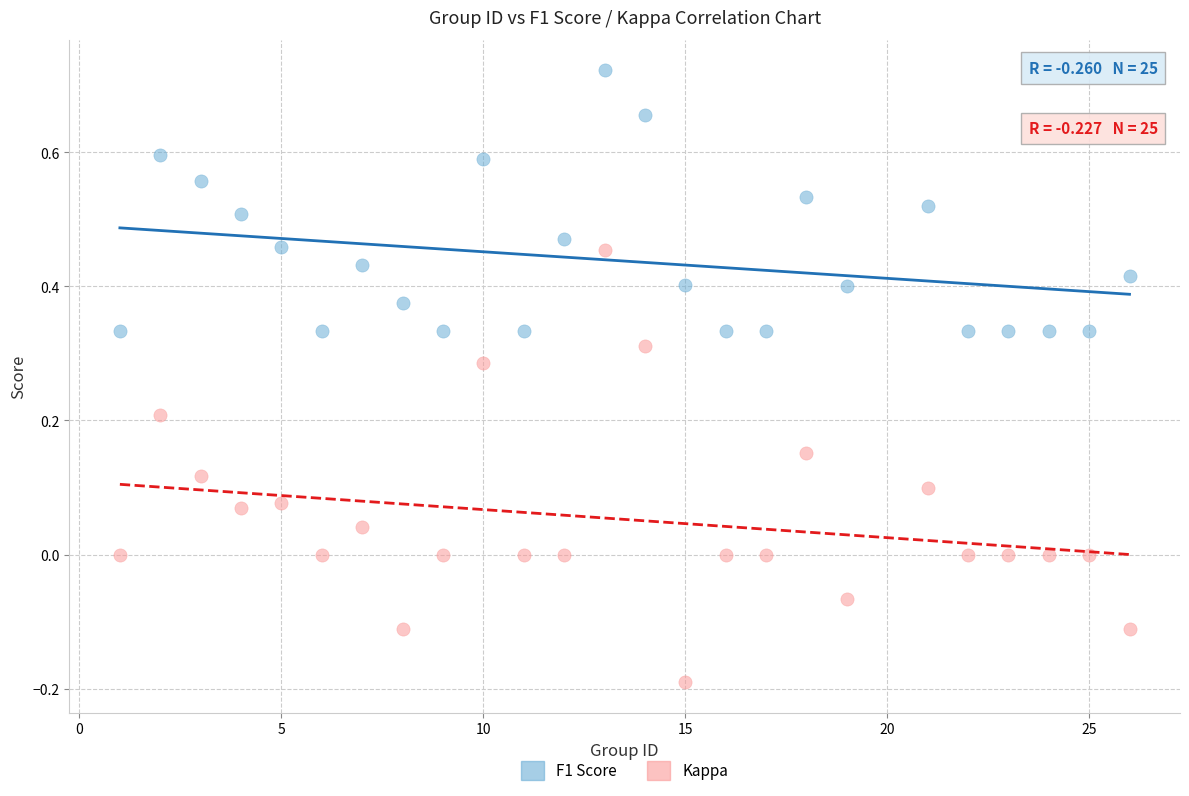

Across all data points, what is the range of X values (max minus min)?

25.0